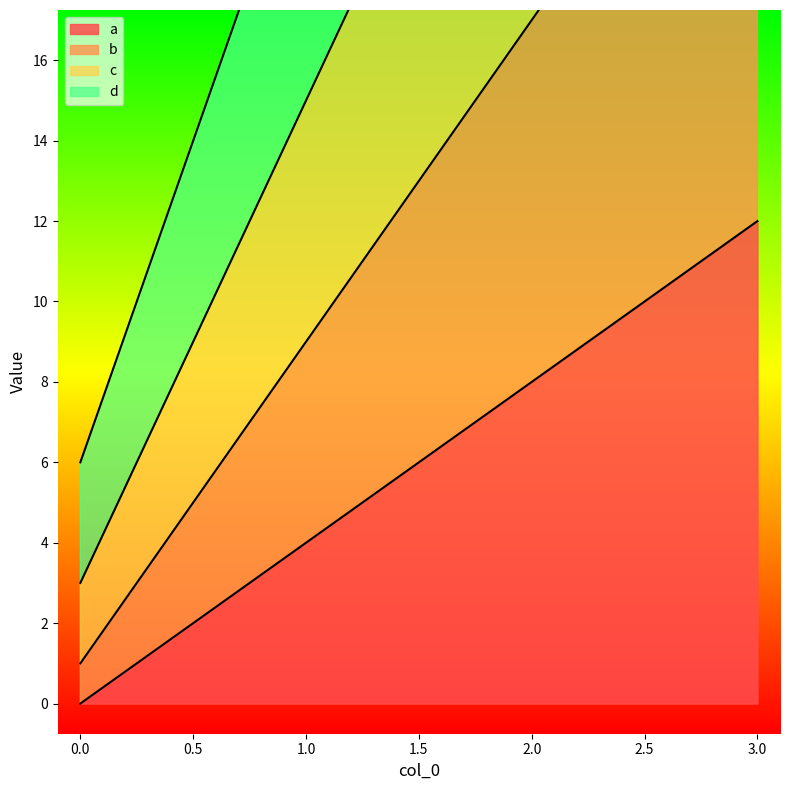

True or false: d and c cross at least once.

False